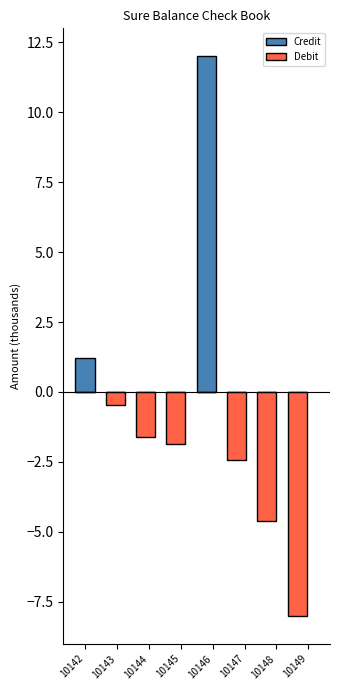

What is the difference between the Debit values at 10149 and 10142?

8.0